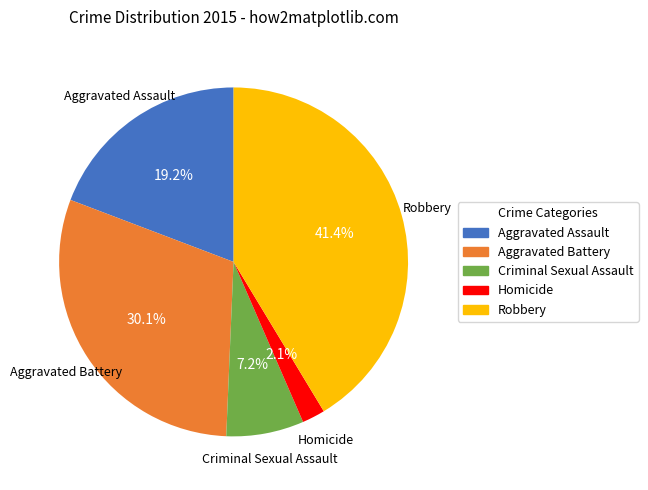

To the nearest percent, what is the difference between the largest and smallest slice percentages?

39%